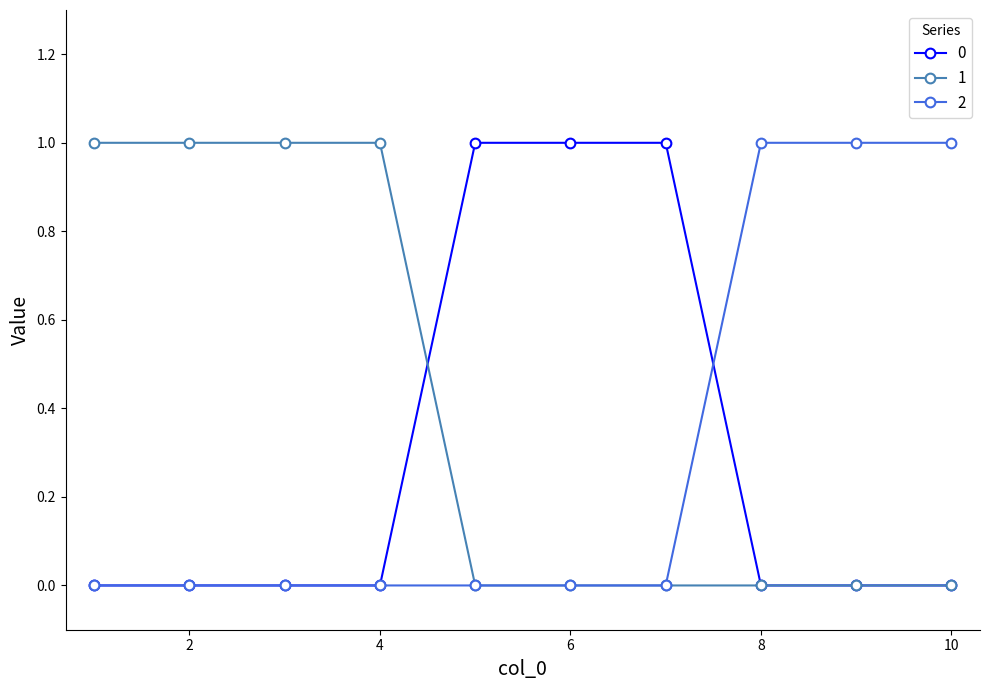

After their last crossing, which series has the higher values: 0 or 2?

2